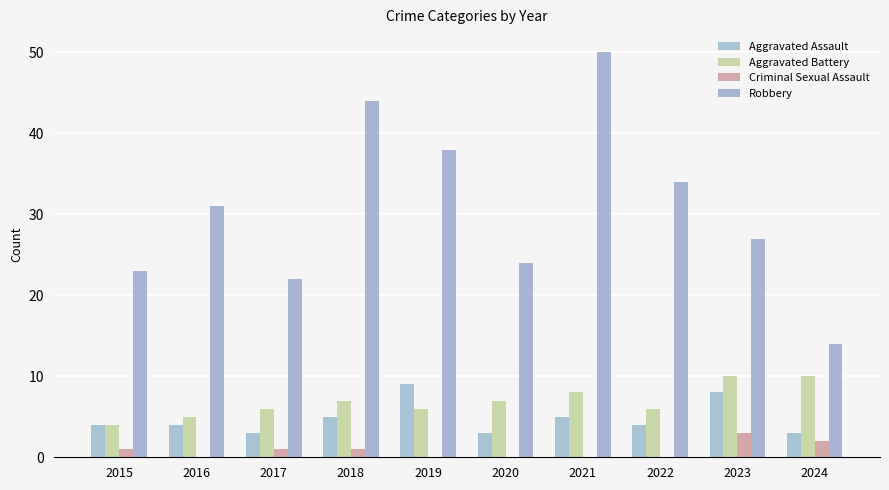

At how many categories does at least one series exceed 8?

10